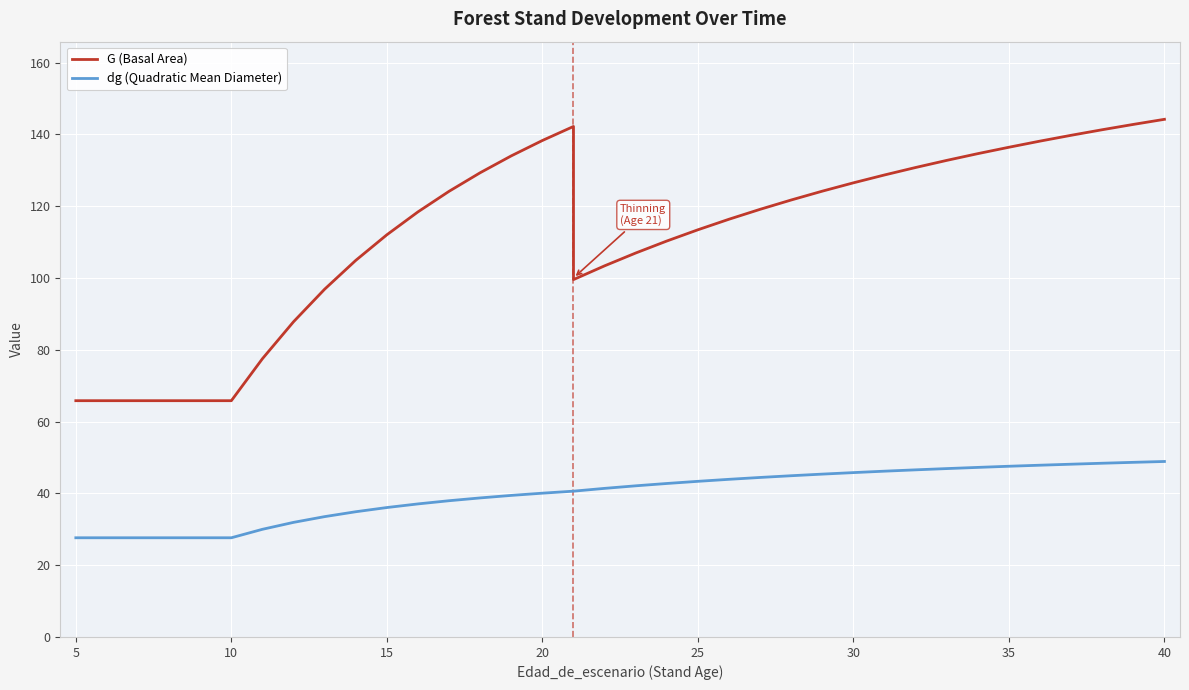

What are all the series names shown in the legend?

G (Basal Area), dg (Quadratic Mean Diameter)